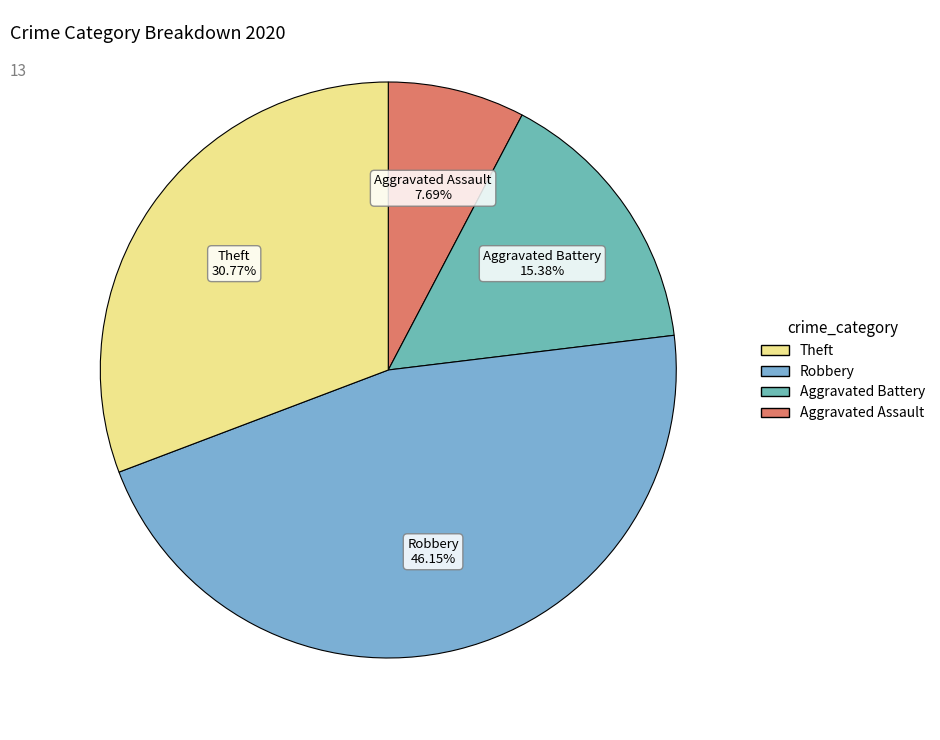

Count the number of slices in the pie.

4